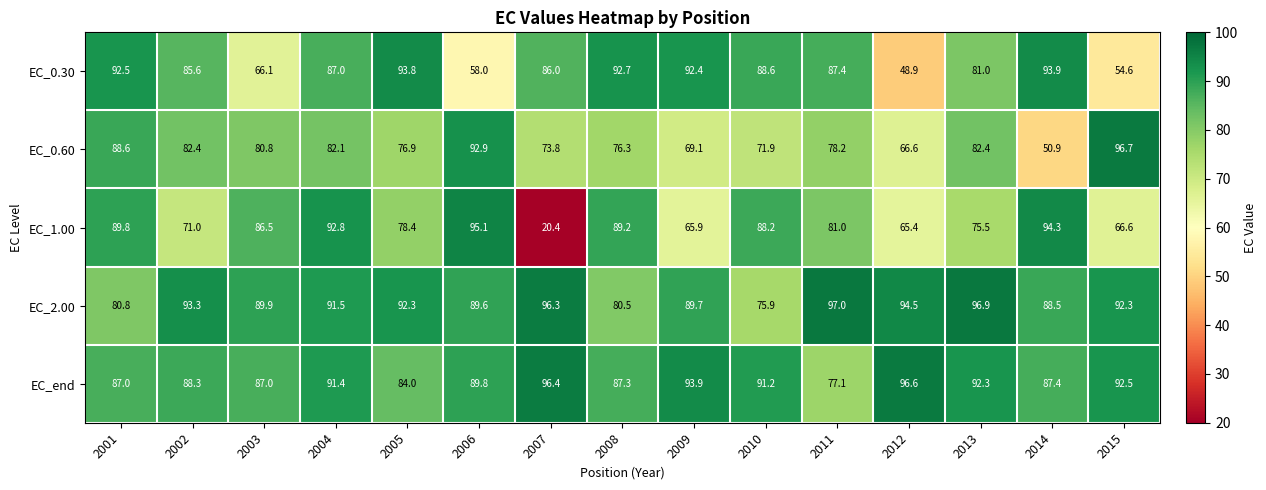

Is it true that EC_end equals 77.1 at 2011?

True